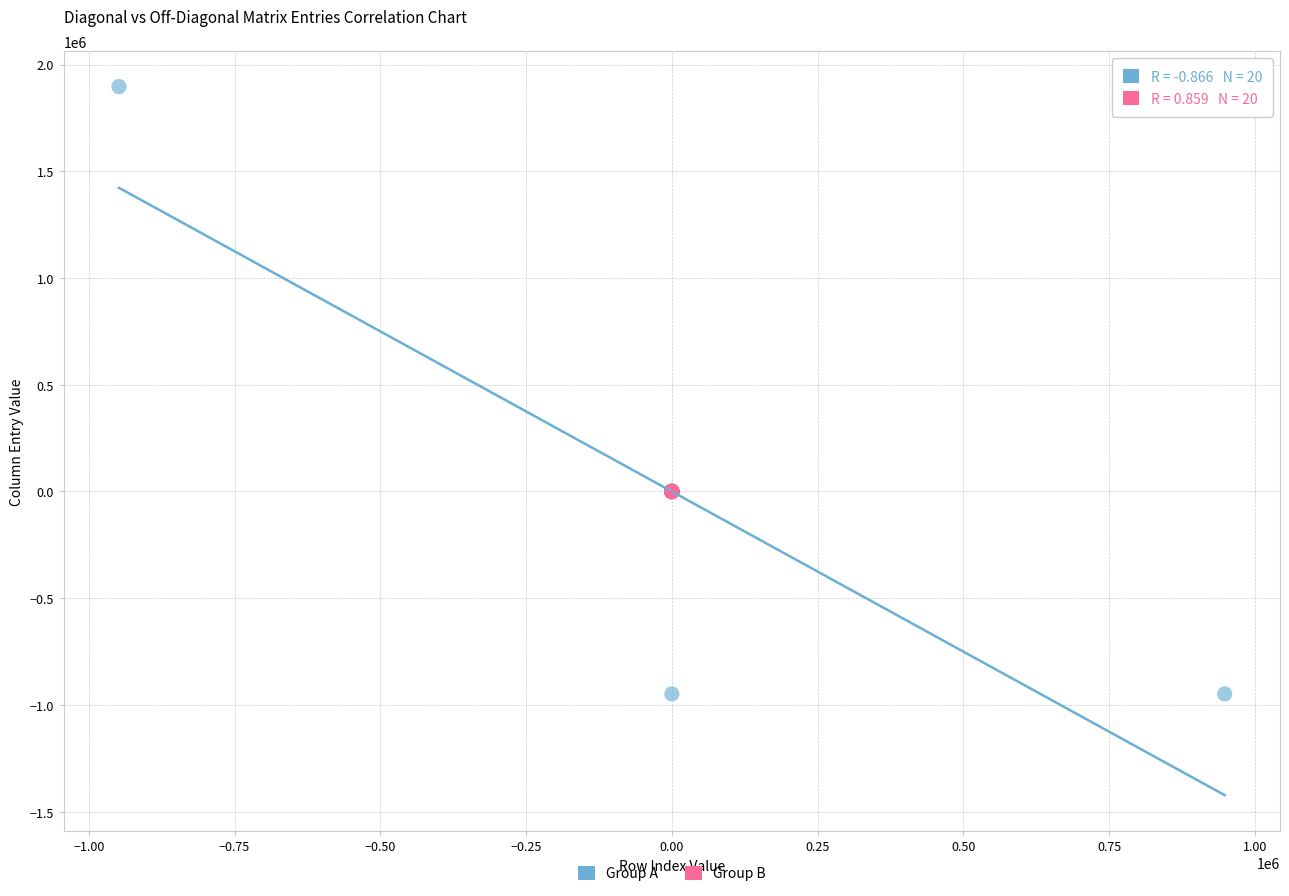

Which series contains the highest Y value?

Group A